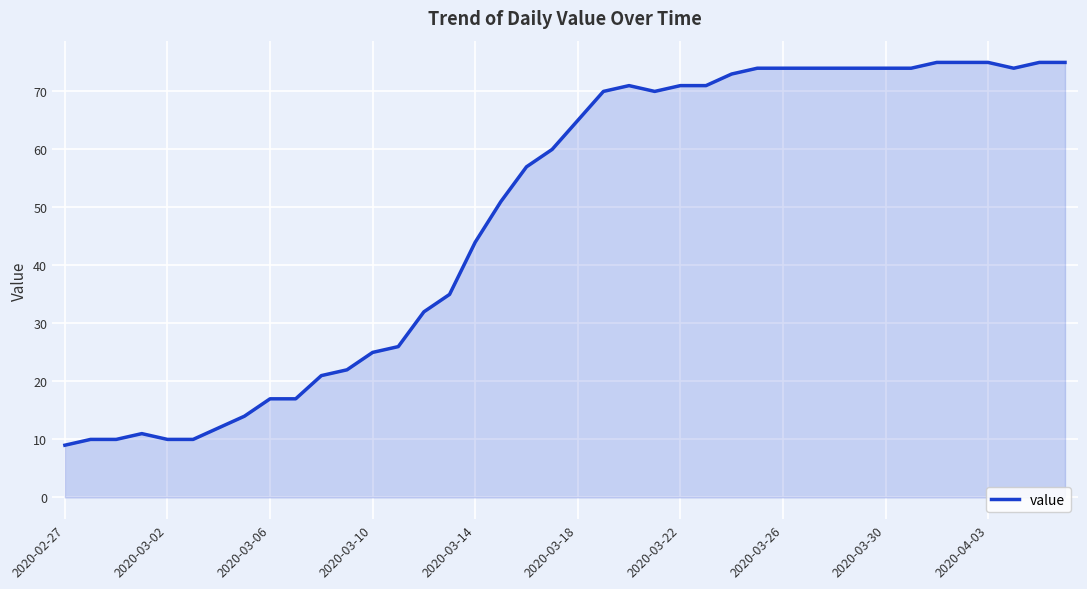

What is the minimum value shown in the chart?

9